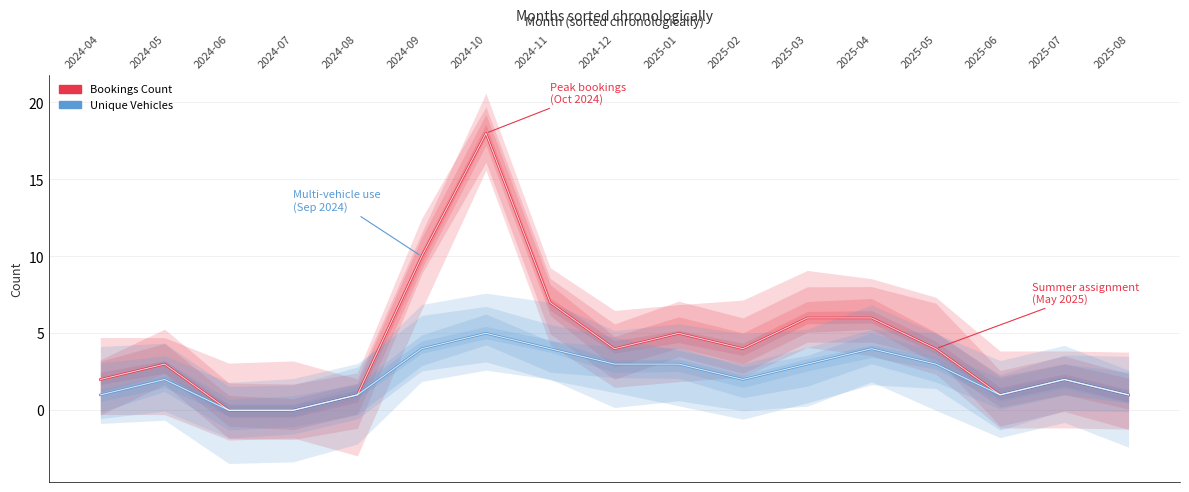

True or false: Bookings Count has a value of 1 at 2024-12.

False